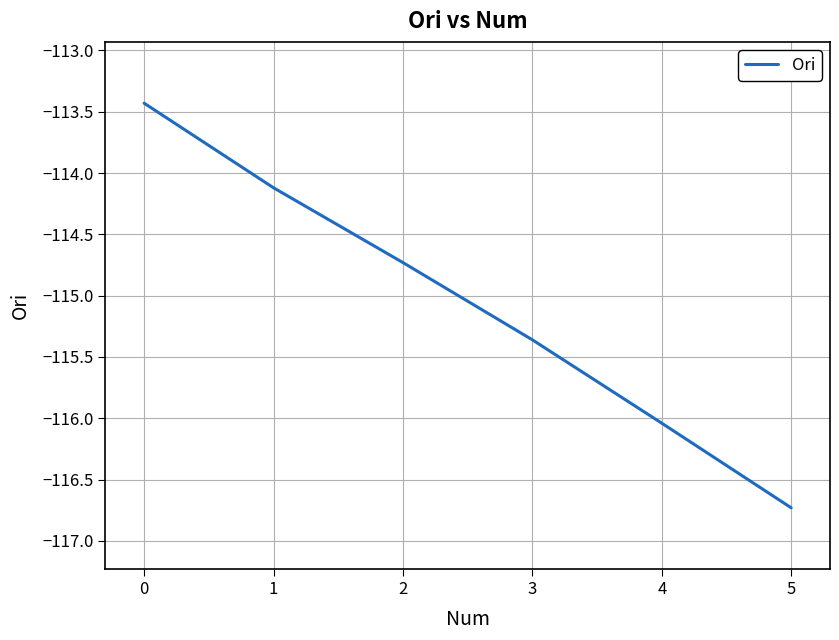

What is the average value?

-115.1